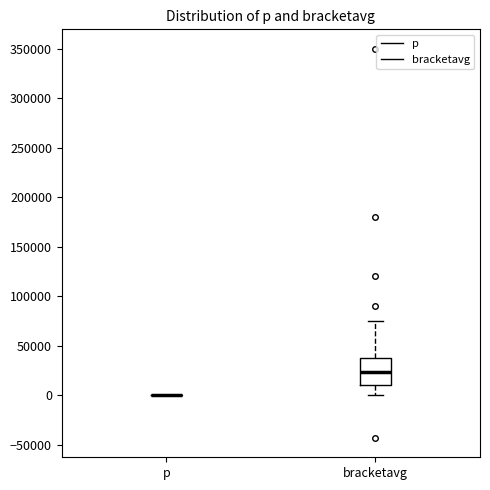

Where does the median line of the box for bracketavg sit on the y-axis? The values are not printed on the chart, so give them approximately, as read against the axis.

25000